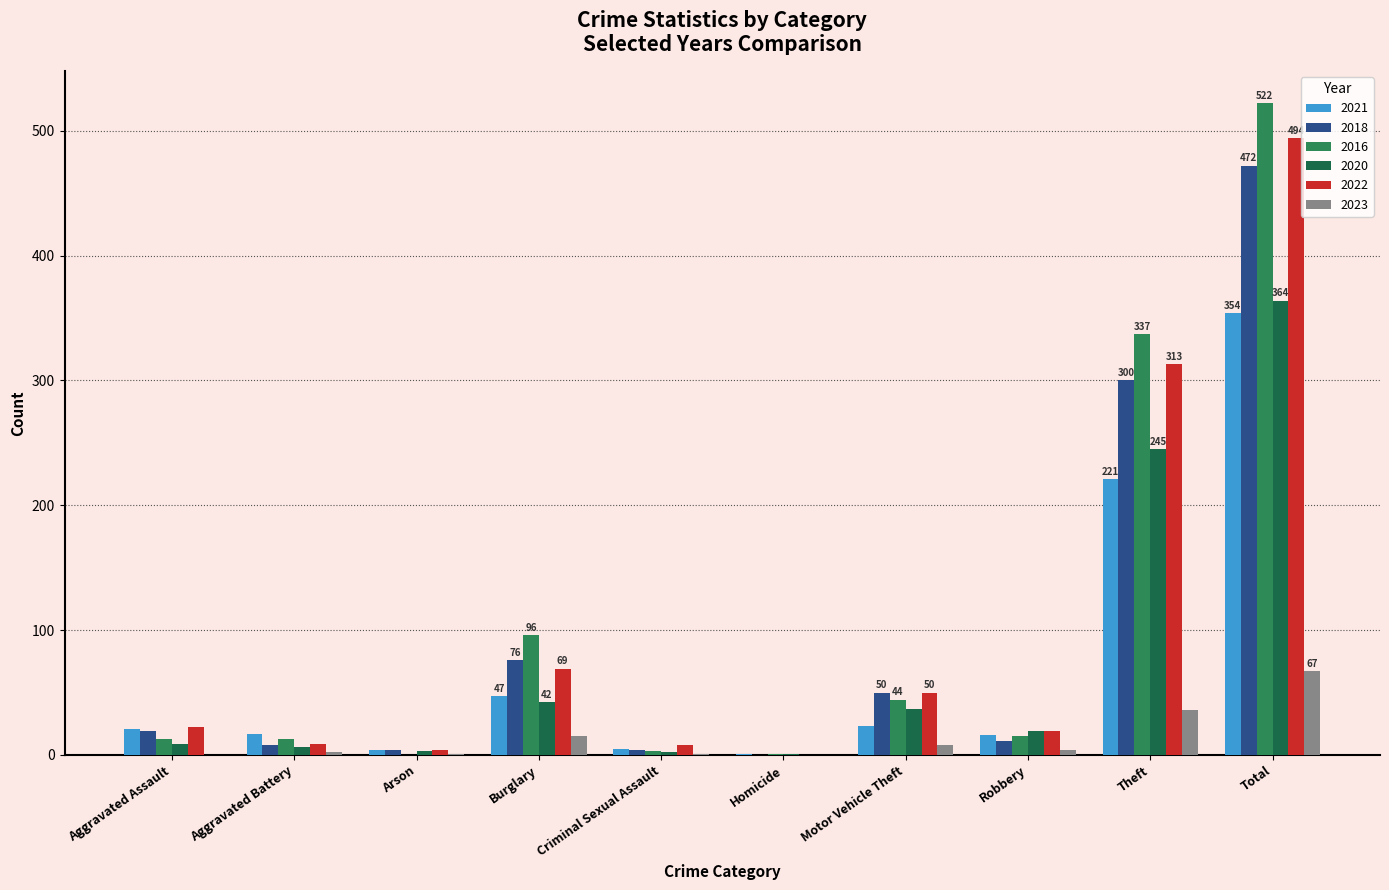

Reading right to left, list all the values displayed in this chart.

2021: 354	221	16	23	1	5	47	4	17	21
2018: 472	300	11	50	0	4	76	4	8	19
2016: 522	337	15	44	1	3	96	0	13	13
2020: 364	245	19	37	1	2	42	3	6	9
2022: 494	313	19	50	0	8	69	4	9	22
2023: 67	36	4	8	0	1	15	1	2	0